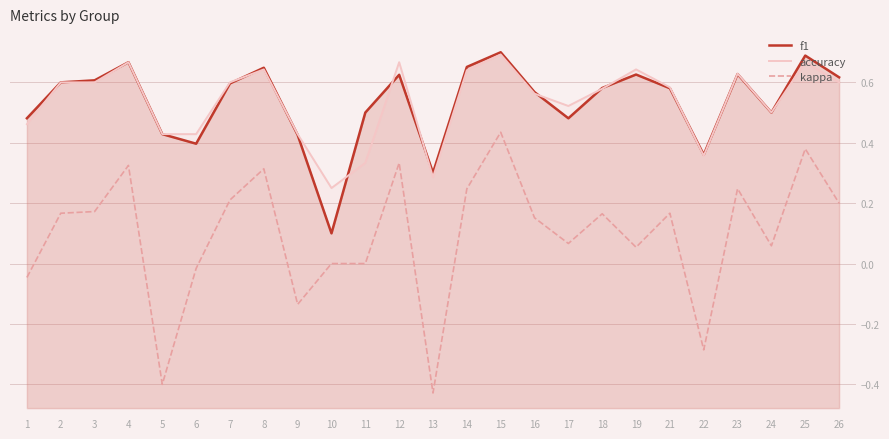

Read the f1 value at 1.

0.5